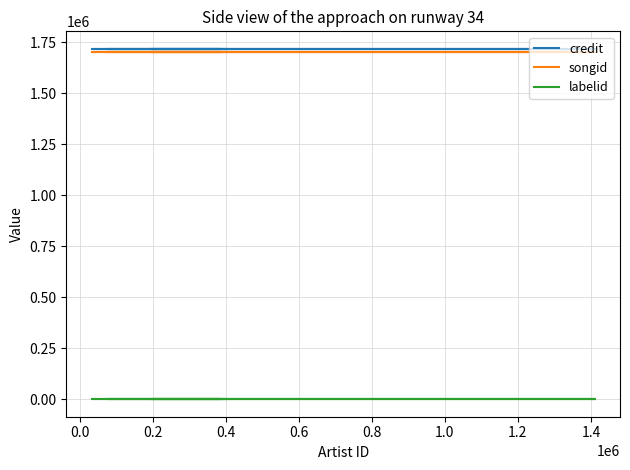

What is the difference between the highest and lowest values at 1.4?

1717300